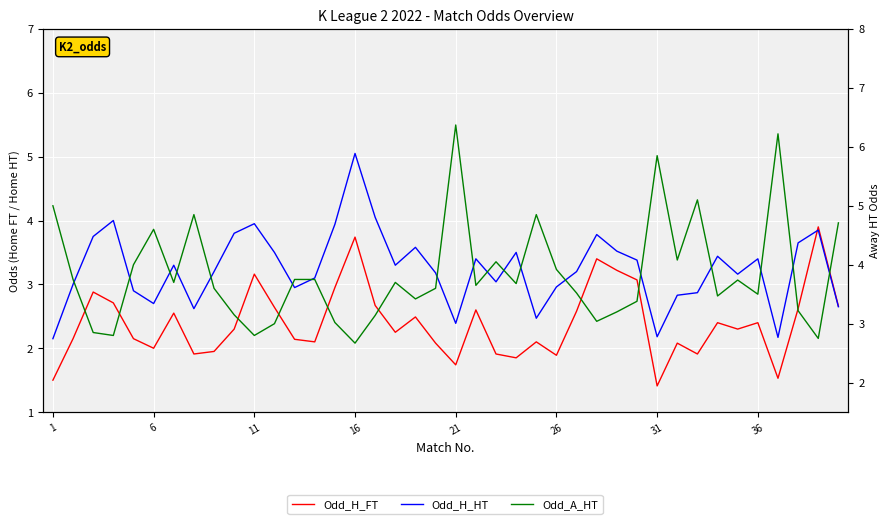

Is it true that Odd_H_HT equals 3.4 at 29?

True